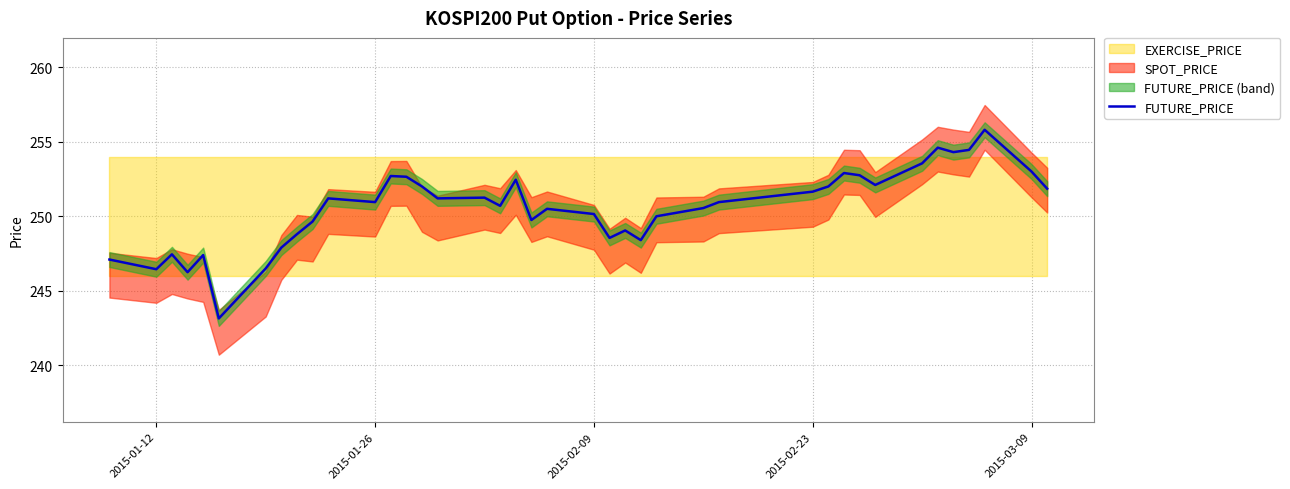

What is the value of the 17th point from the left?

251.2